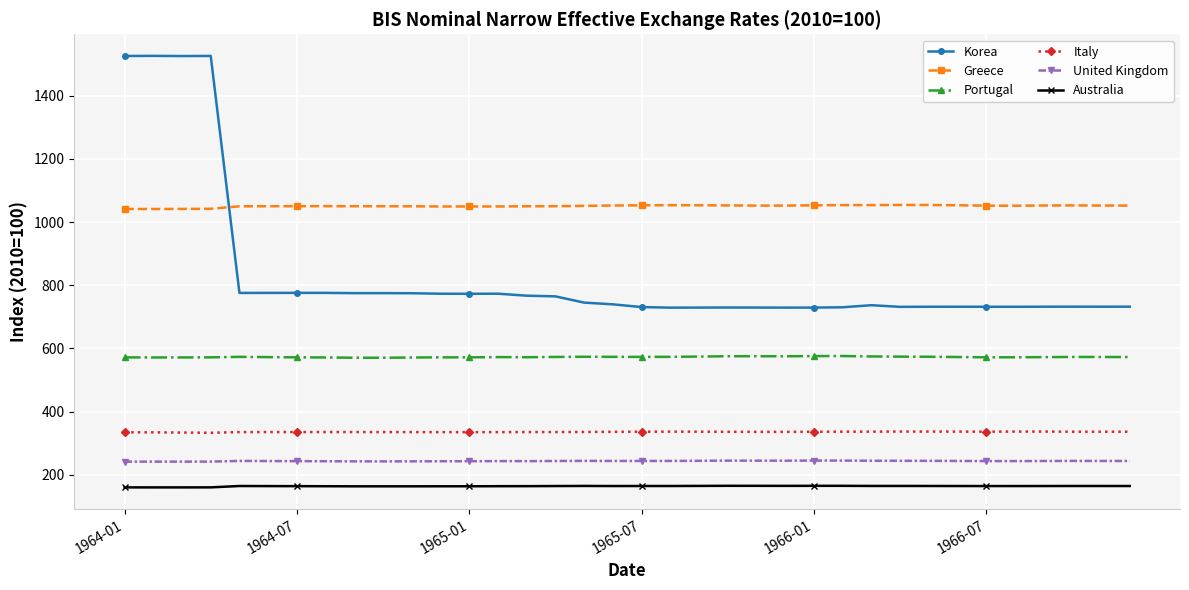

What is the difference between the maximum and minimum values in the Korea series?

797.2